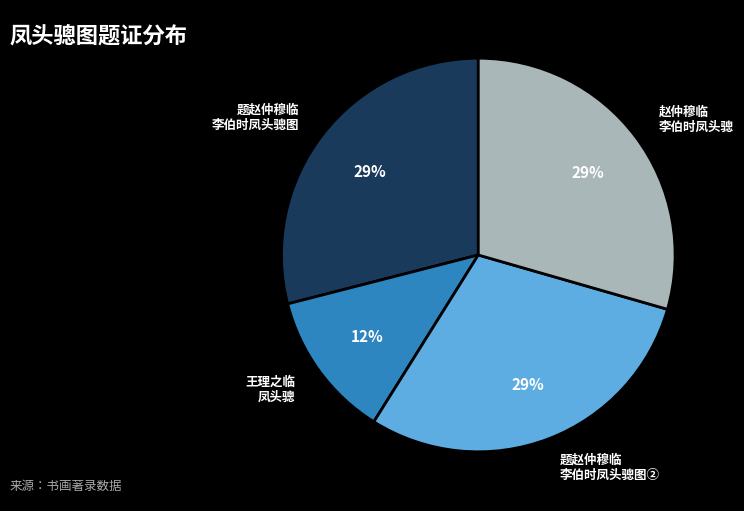

Is there a majority slice in this chart?

No